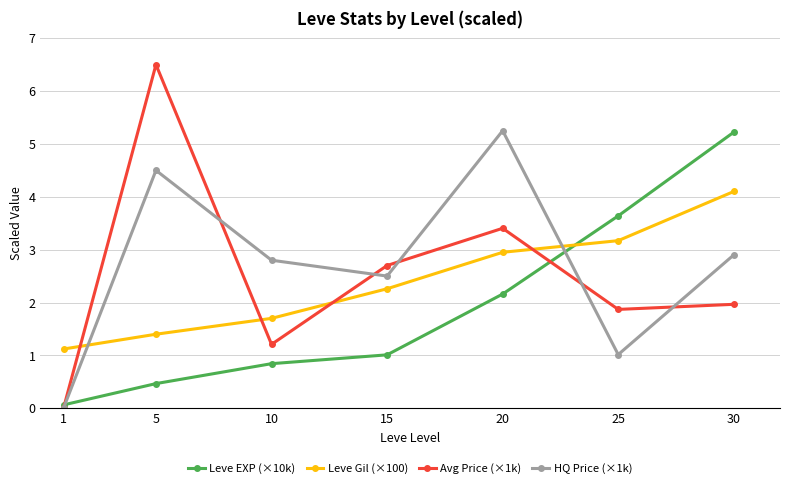

What is the value of the Leve Gil (×100) point at the 4th from the left?

2.3